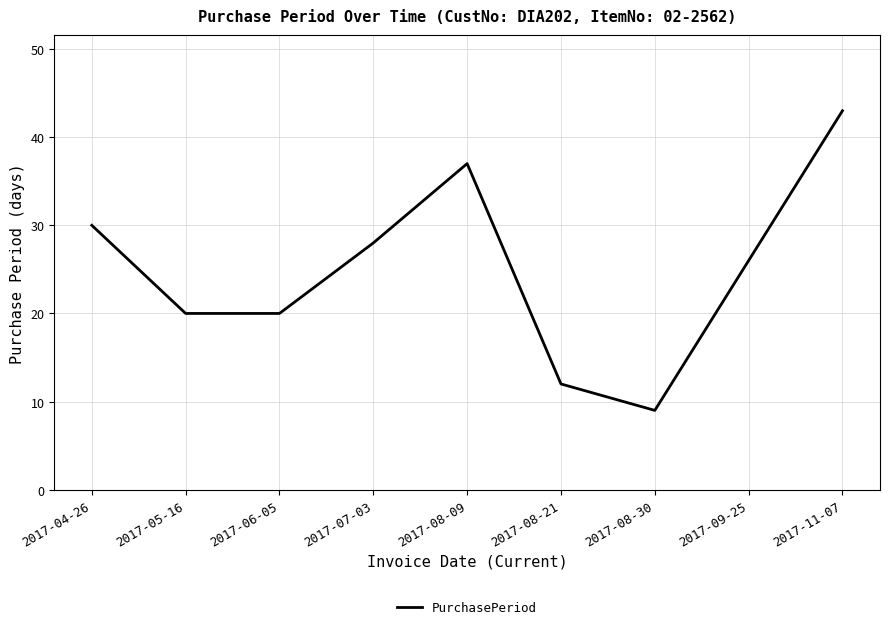

What is the change in value from 2017-04-26 to 2017-06-05?

-10